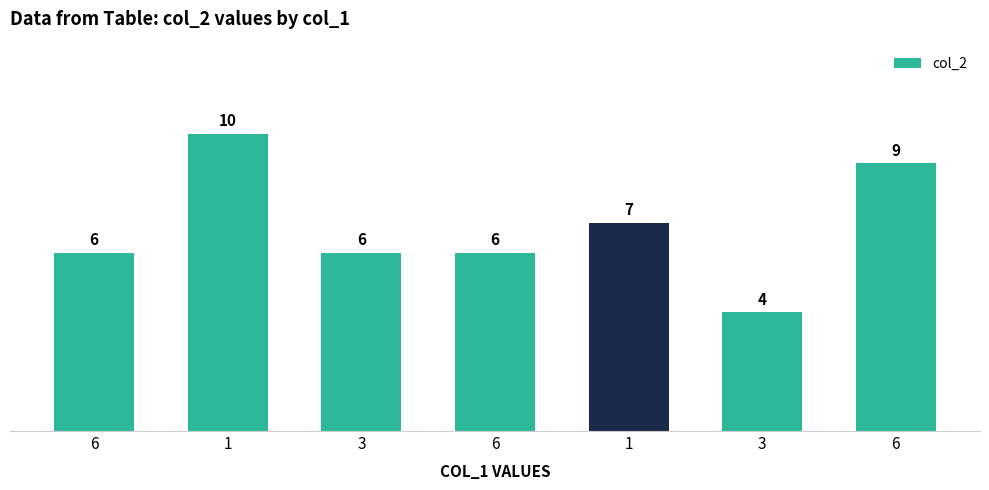

List the labels in order of value, smallest first.

3, 6, 3, 6, 1, 6, 1